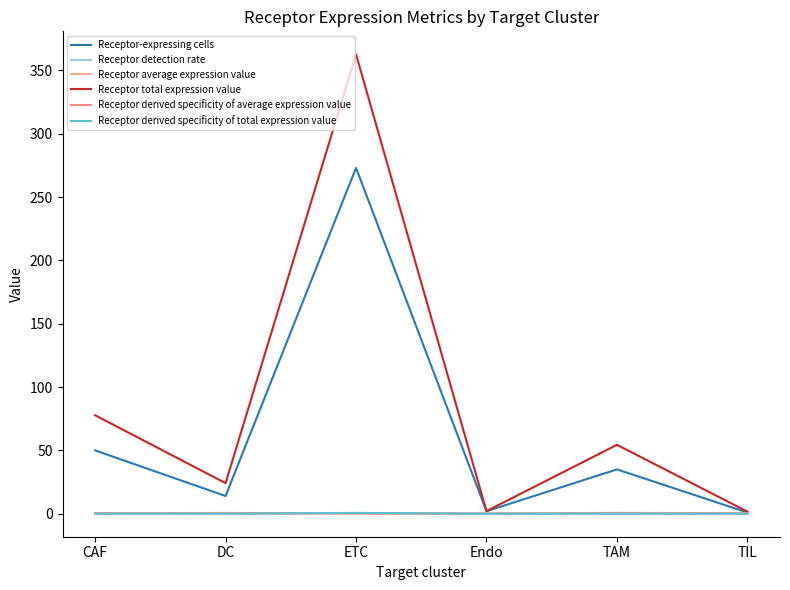

Does the chart have visible grid lines?

No